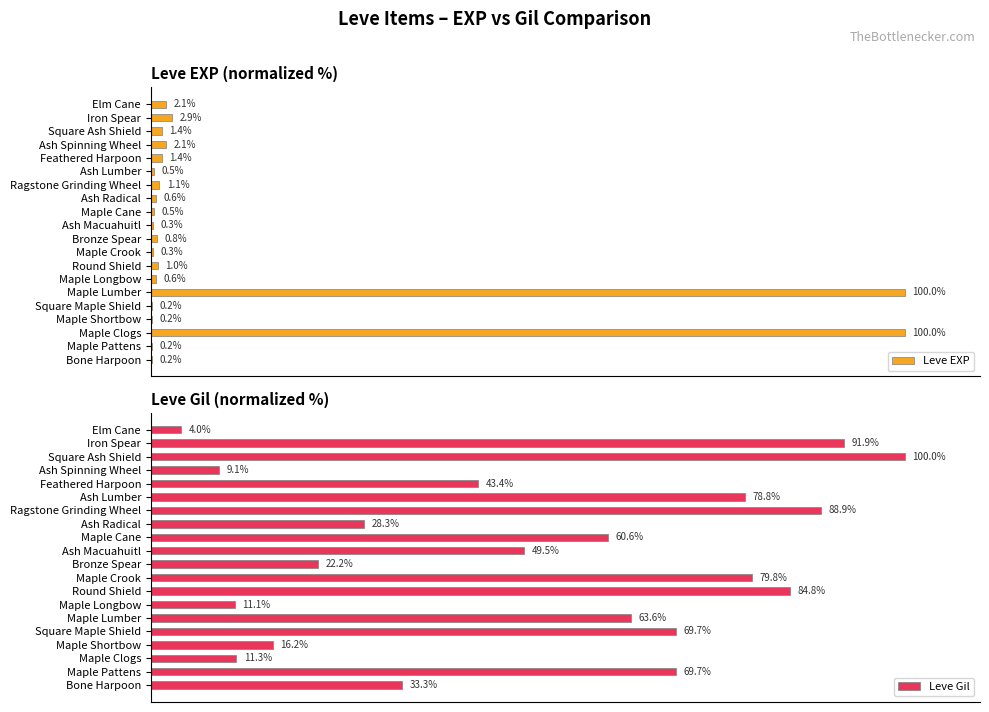

What is the sum of all Leve EXP values?

216.2